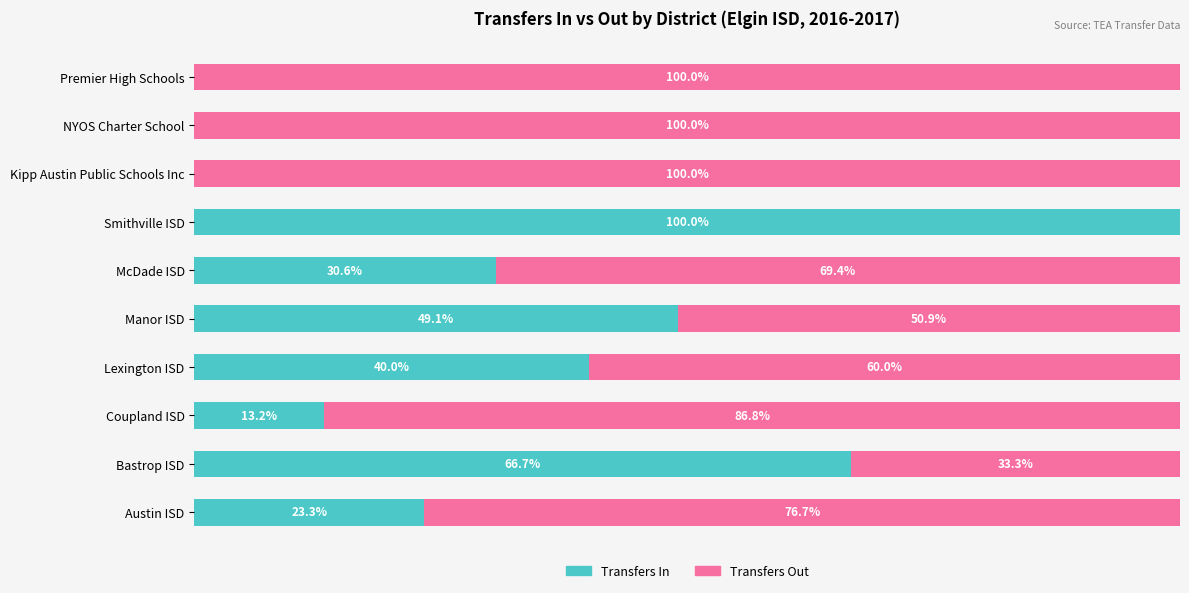

Where is Transfers In nearest to the value 50?

Manor ISD